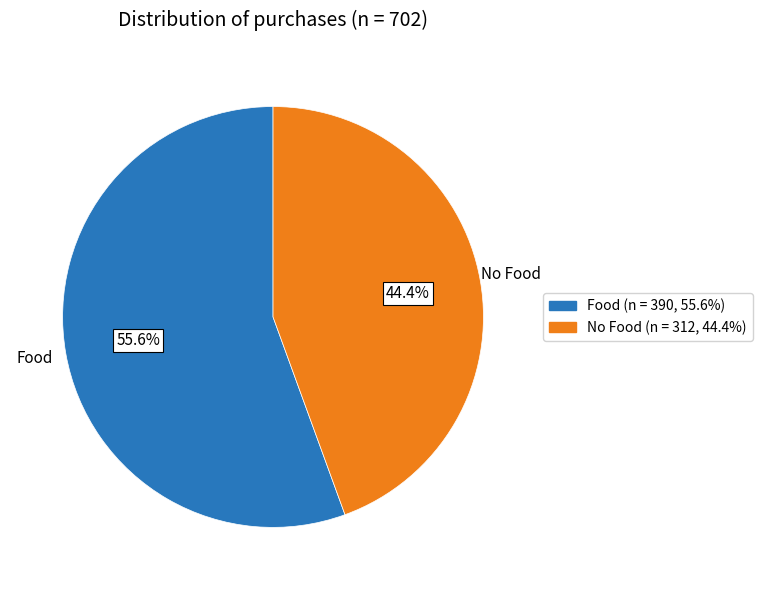

To the nearest percent, what percentage of the pie is Food?

56%